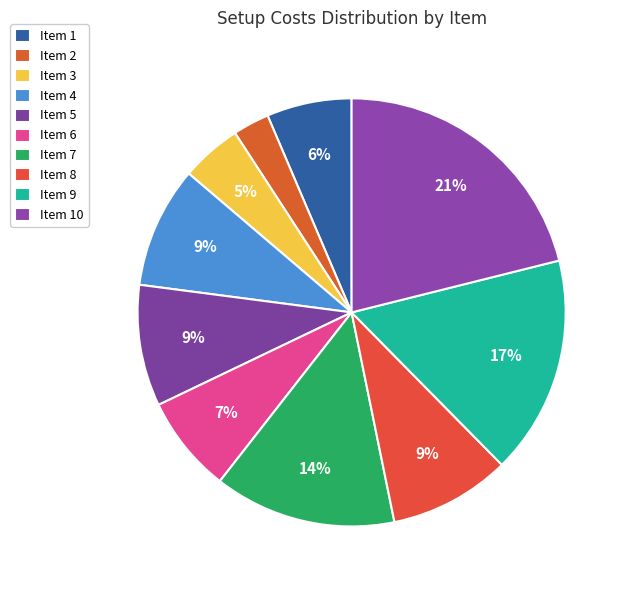

What is the largest slice in the pie chart?

Item 10